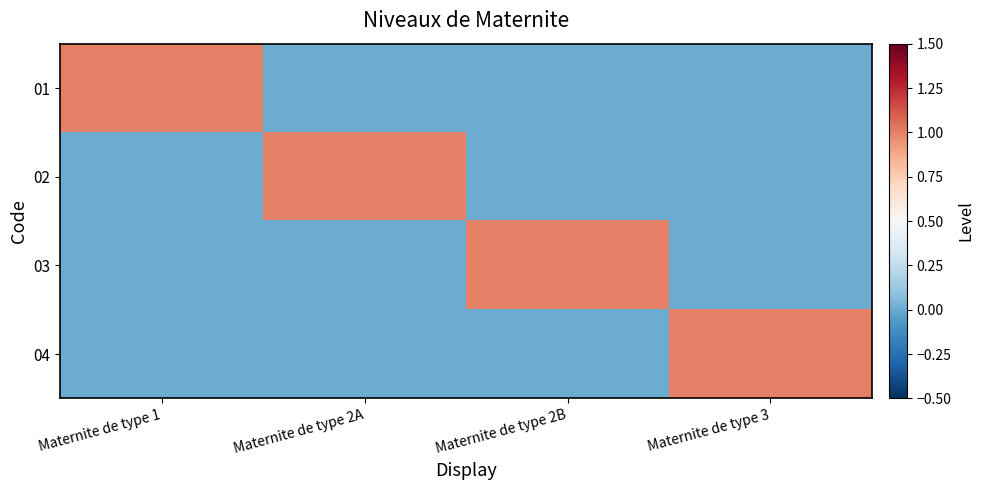

At Maternite de type 2A, list the series in order from smallest to largest.

01, 03, 04, 02